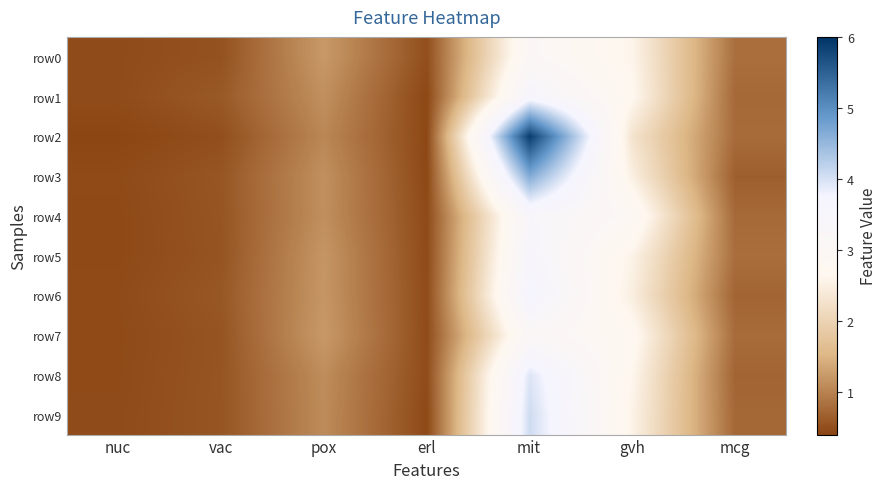

Reading left to right, what are all the values shown in this chart?

row0: nuc=0.5	vac=0.5	pox=1.2	erl=0.5	mit=3.1	gvh=2.6	mcg=0.8
row1: nuc=0.5	vac=0.6	pox=1.1	erl=0.4	mit=3.6	gvh=2.7	mcg=0.8
row2: nuc=0.4	vac=0.5	pox=1.1	erl=0.4	mit=5.9	gvh=2.3	mcg=0.8
row3: nuc=0.5	vac=0.6	pox=1.1	erl=0.4	mit=4.7	gvh=2.5	mcg=0.7
row4: nuc=0.4	vac=0.6	pox=1.1	erl=0.5	mit=3.4	gvh=2.9	mcg=0.8
row5: nuc=0.4	vac=0.6	pox=1.2	erl=0.5	mit=3.5	gvh=2.6	mcg=0.8
row6: nuc=0.5	vac=0.6	pox=1.2	erl=0.5	mit=3.7	gvh=2.5	mcg=0.7
row7: nuc=0.5	vac=0.6	pox=1.2	erl=0.5	mit=3.1	gvh=2.7	mcg=0.8
row8: nuc=0.5	vac=0.6	pox=1.1	erl=0.5	mit=3.9	gvh=2.6	mcg=0.7
row9: nuc=0.5	vac=0.6	pox=1.1	erl=0.4	mit=4.1	gvh=2.6	mcg=0.7